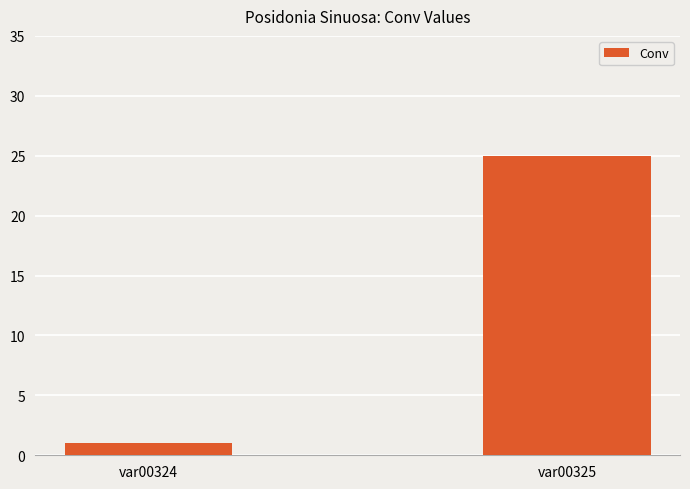

List the labels in order of value, smallest first.

var00324, var00325